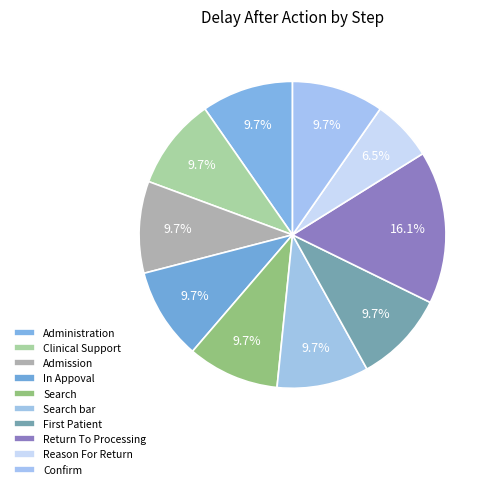

Count the number of slices in the pie.

10